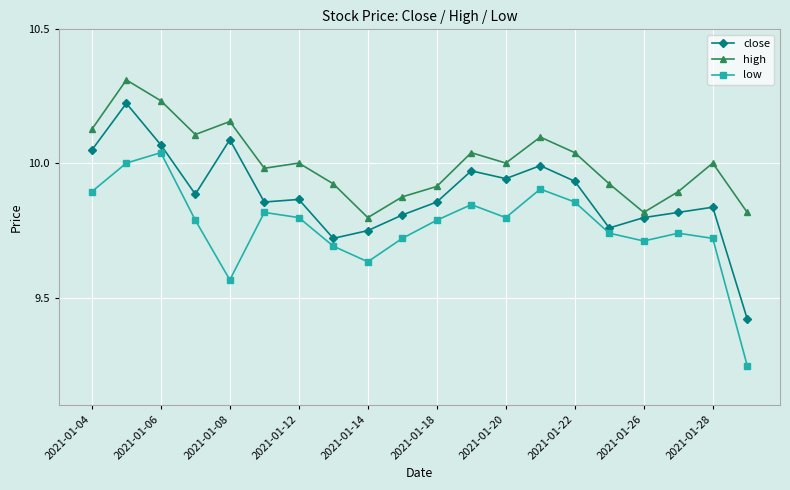

True or false: high has more than 0 points higher than both neighbors.

True